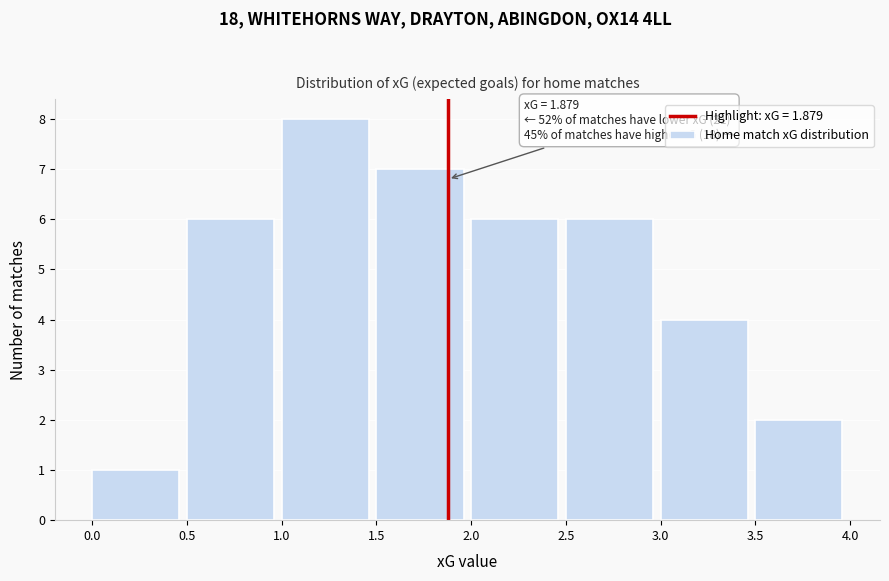

Over which range of the x-axis is the bar tallest?

1.0 to 1.5